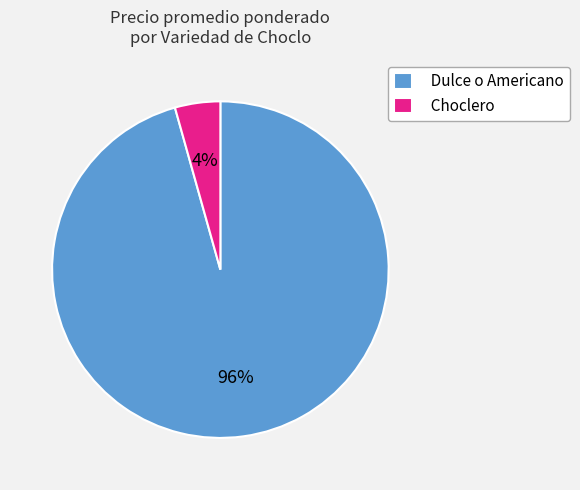

To the nearest percent, what portion does Choclero represent?

4%